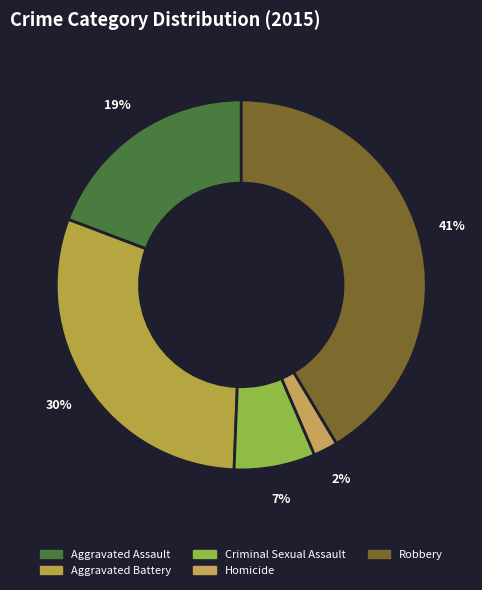

Does Aggravated Assault account for over 50% of the chart?

No